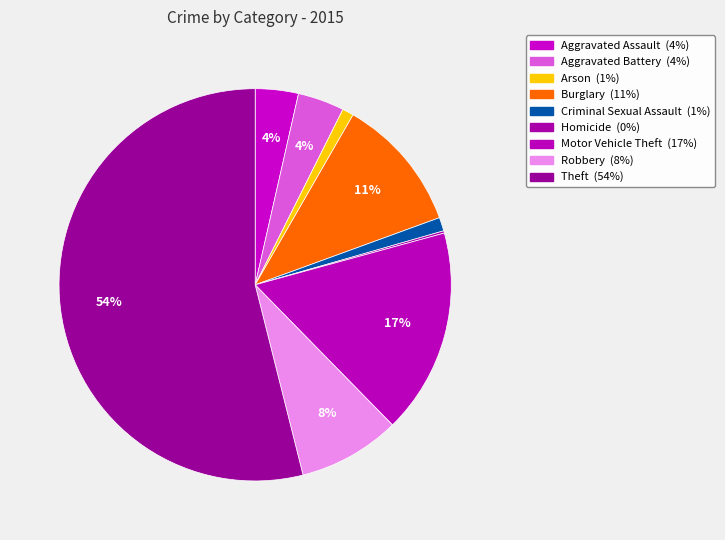

Rank the categories by value from highest to lowest.

Theft, Motor Vehicle Theft, Burglary, Robbery, Aggravated Battery, Aggravated Assault, Criminal Sexual Assault, Arson, Homicide